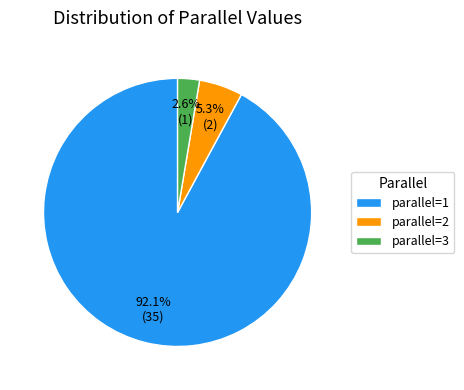

Which category has the smallest portion of the pie?

parallel=3